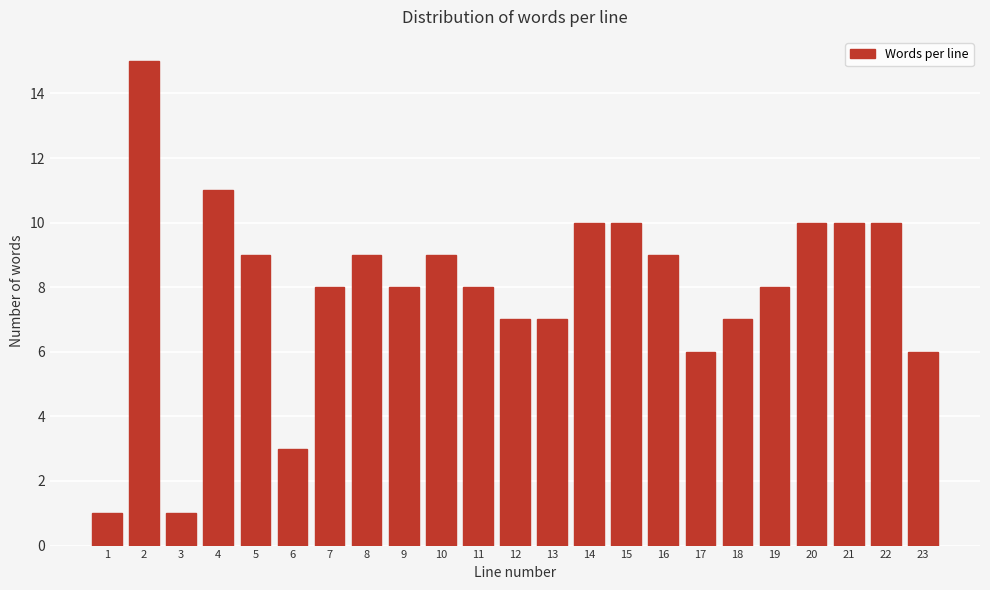

Reading right to left, transcribe all the data shown in this chart.

23=6	22=10	21=10	20=10	19=8	18=7	17=6	16=9	15=10	14=10	13=7	12=7	11=8	10=9	9=8	8=9	7=8	6=3	5=9	4=11	3=1	2=15	1=1